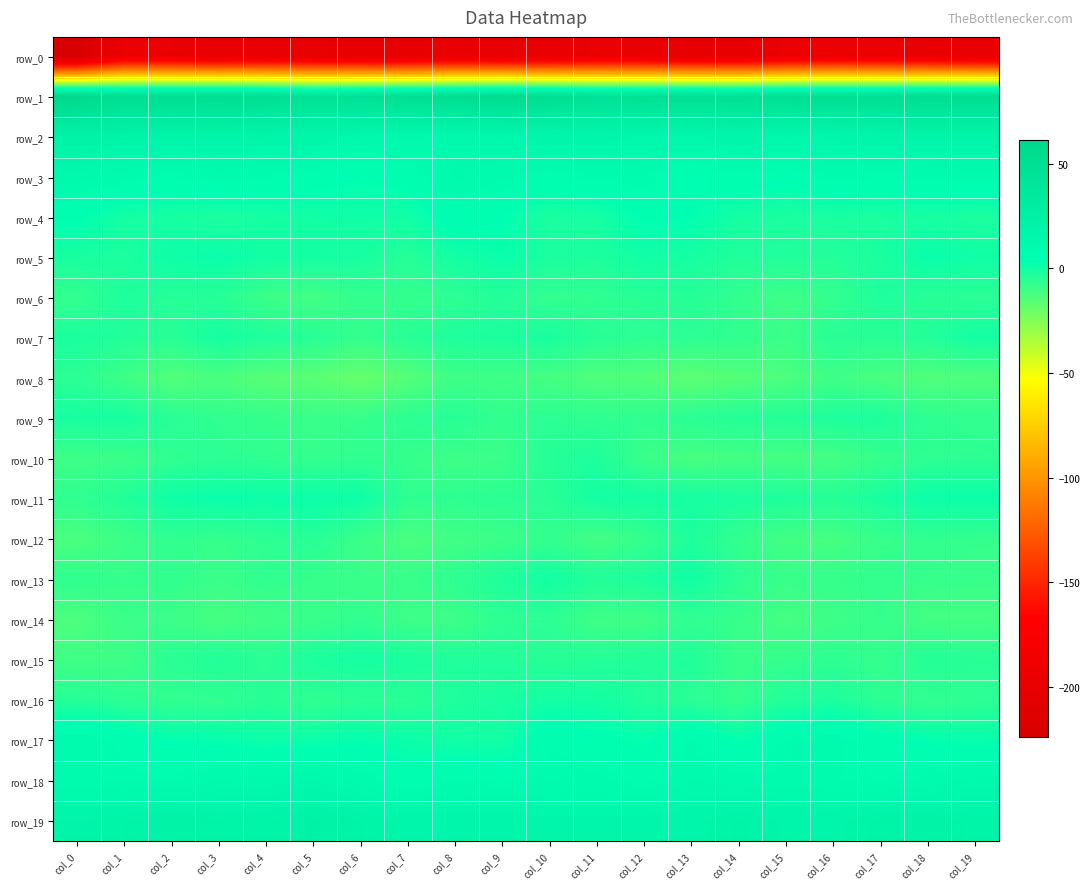

Which series has the widest spread of values?

row_0